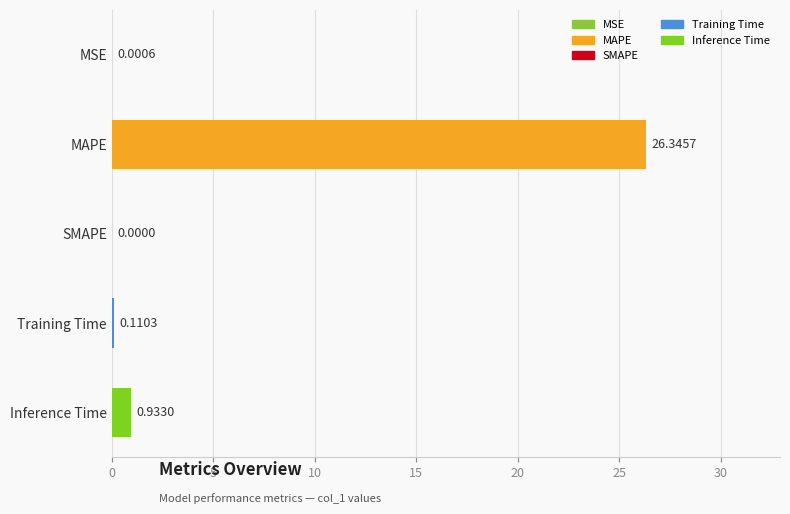

Count the number of values greater than 0.

4